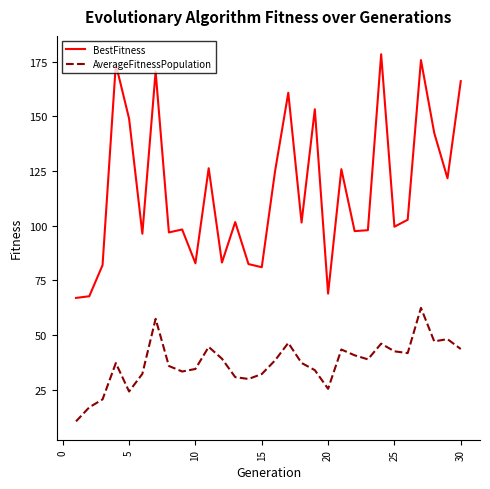

Which series has the largest range (max minus min)?

BestFitness